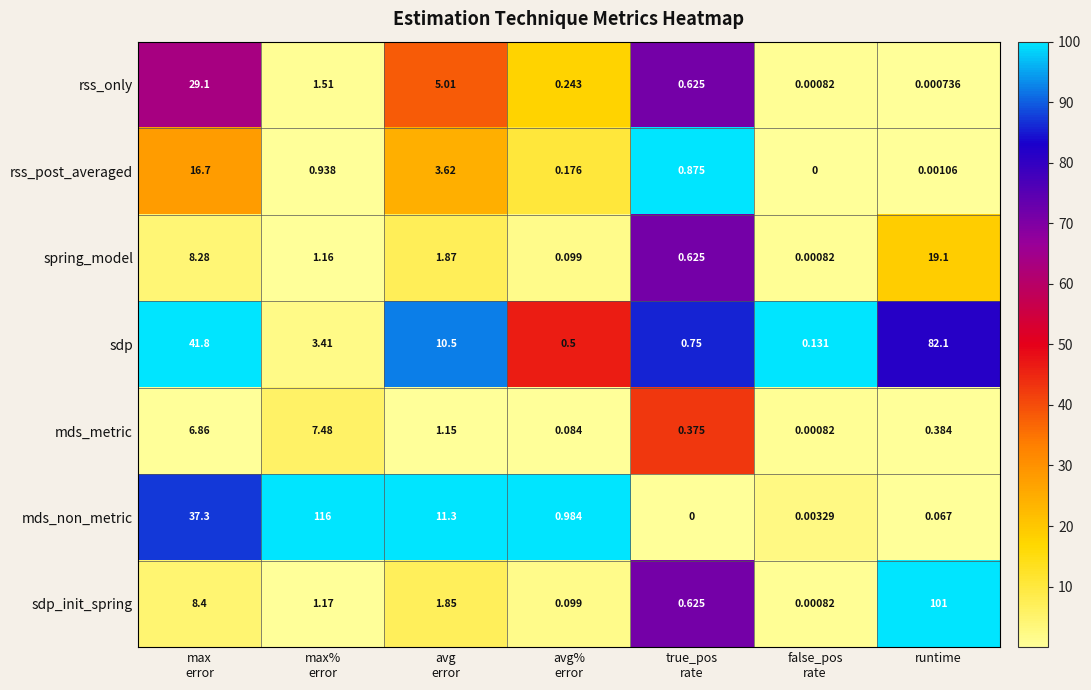

Which series has the largest range (max minus min)?

mds_non_metric